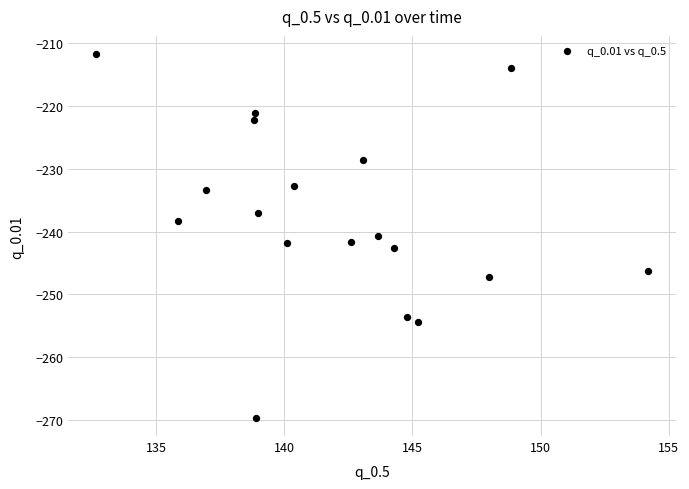

What Y value in the scatter plot is closest to -240?

-240.7